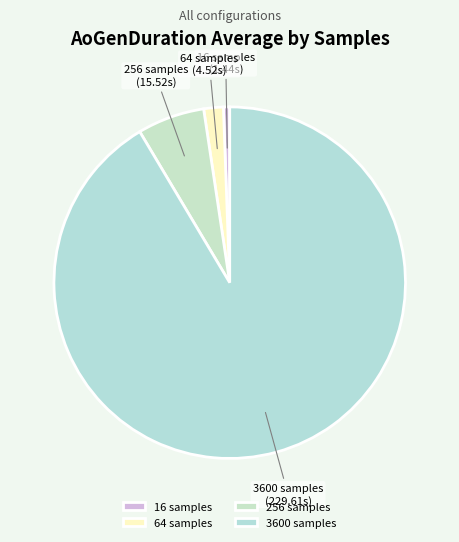

Which category has the biggest portion of the pie?

3600 samples